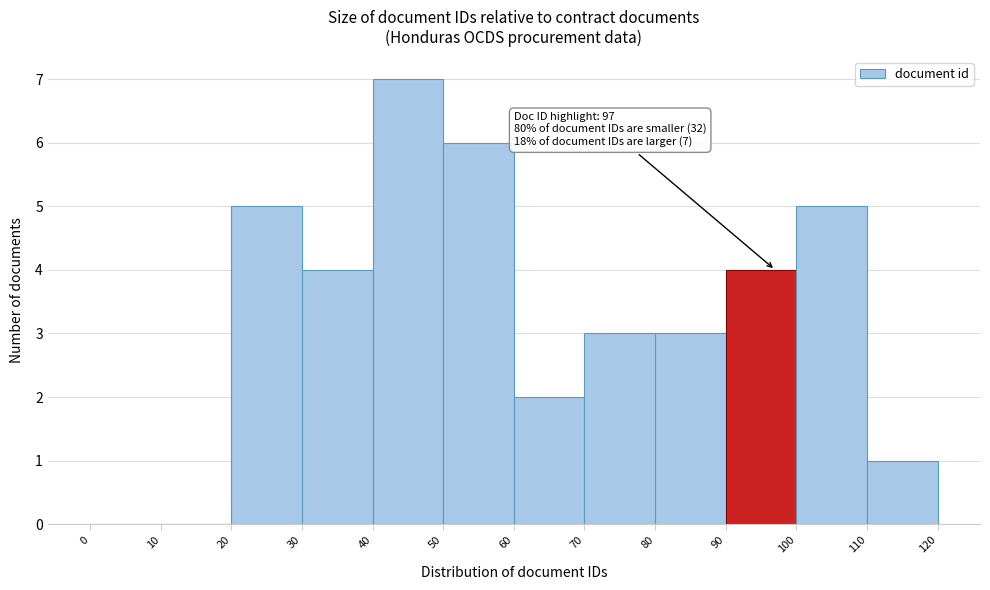

Over which range of the x-axis is the bar tallest?

40 to 50